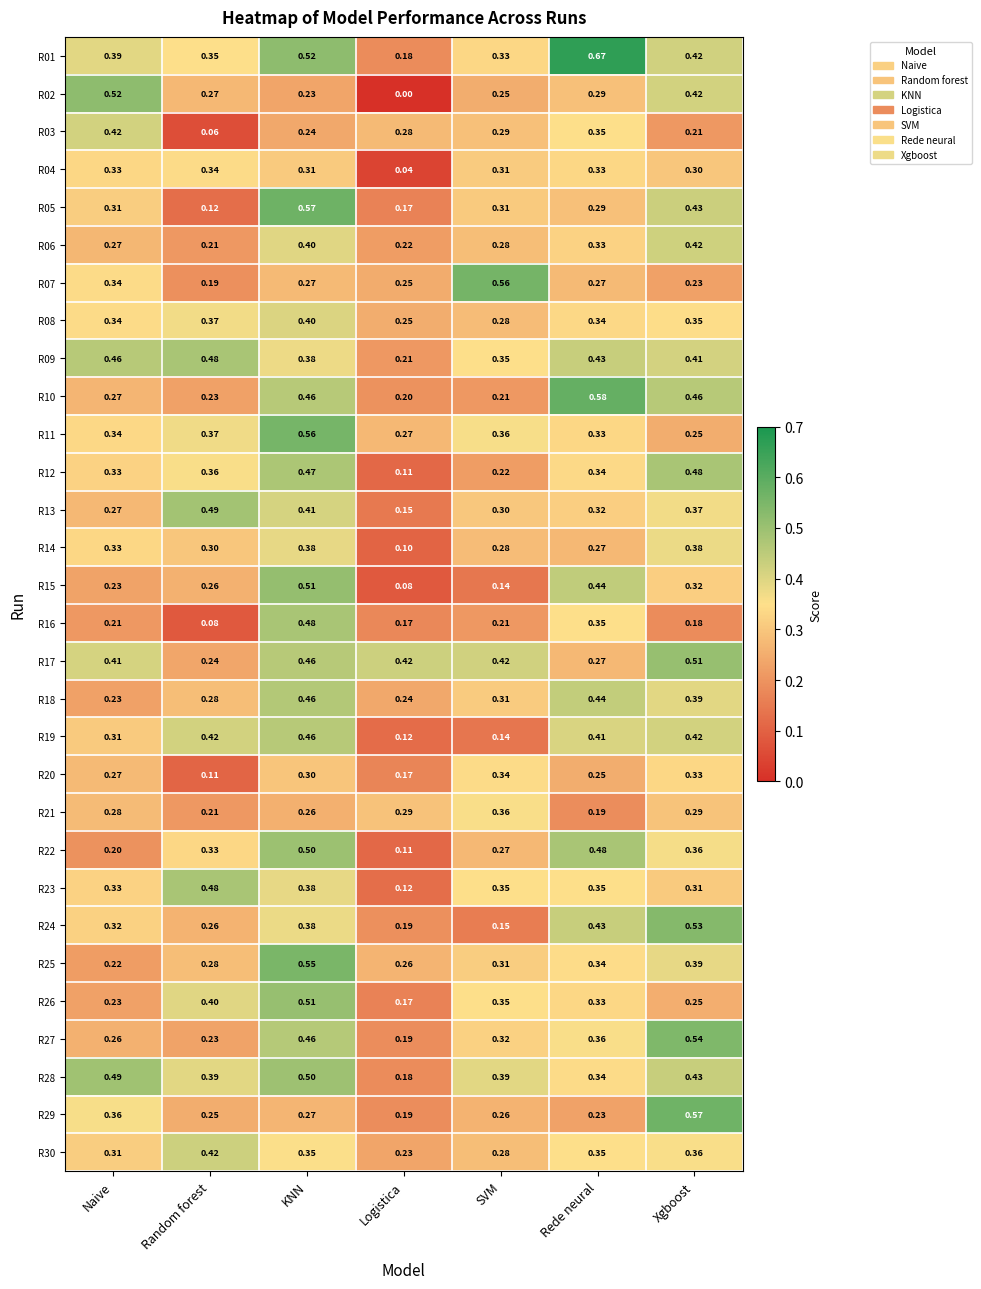

At which category is the sum across all series the highest?

KNN